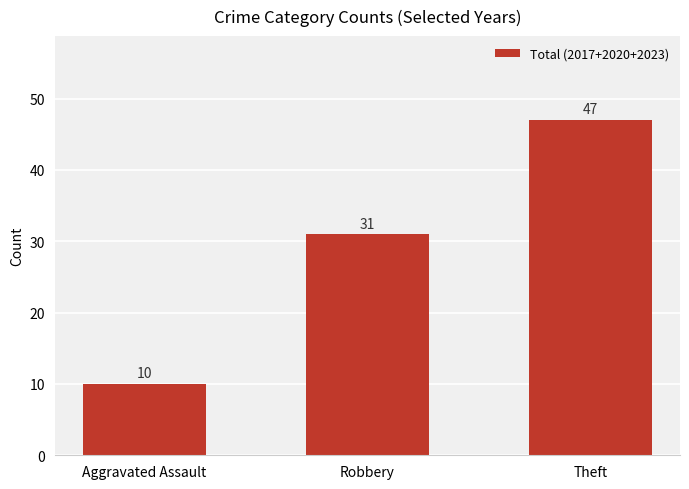

The chart shows a value of 69 at Theft. True or false?

False